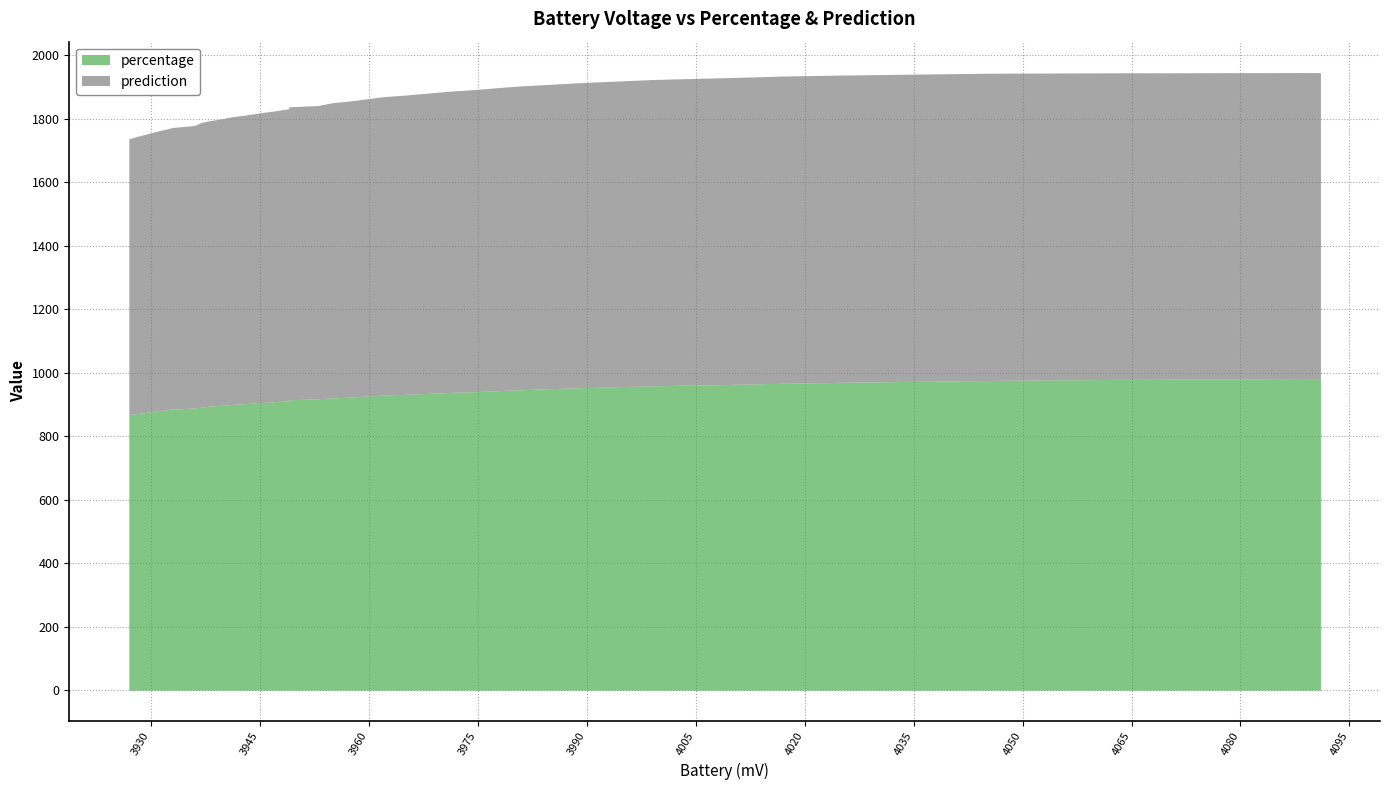

How many categories are shown in the chart?

40